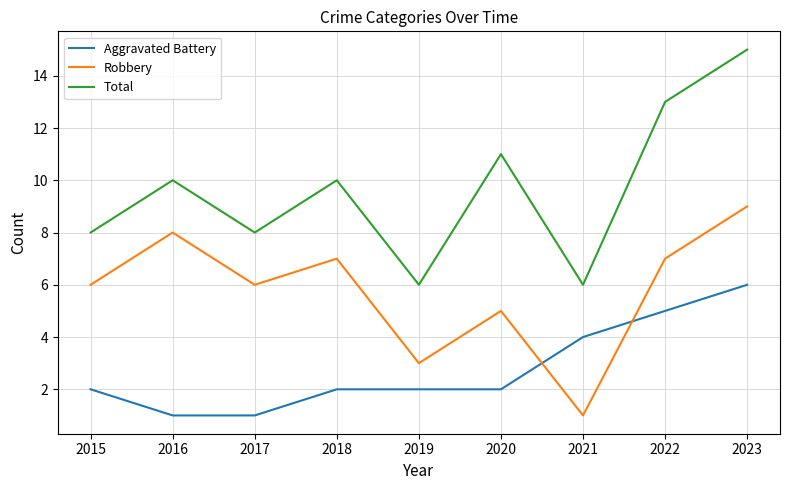

Rank the series by their average value, from highest to lowest.

Total, Robbery, Aggravated Battery